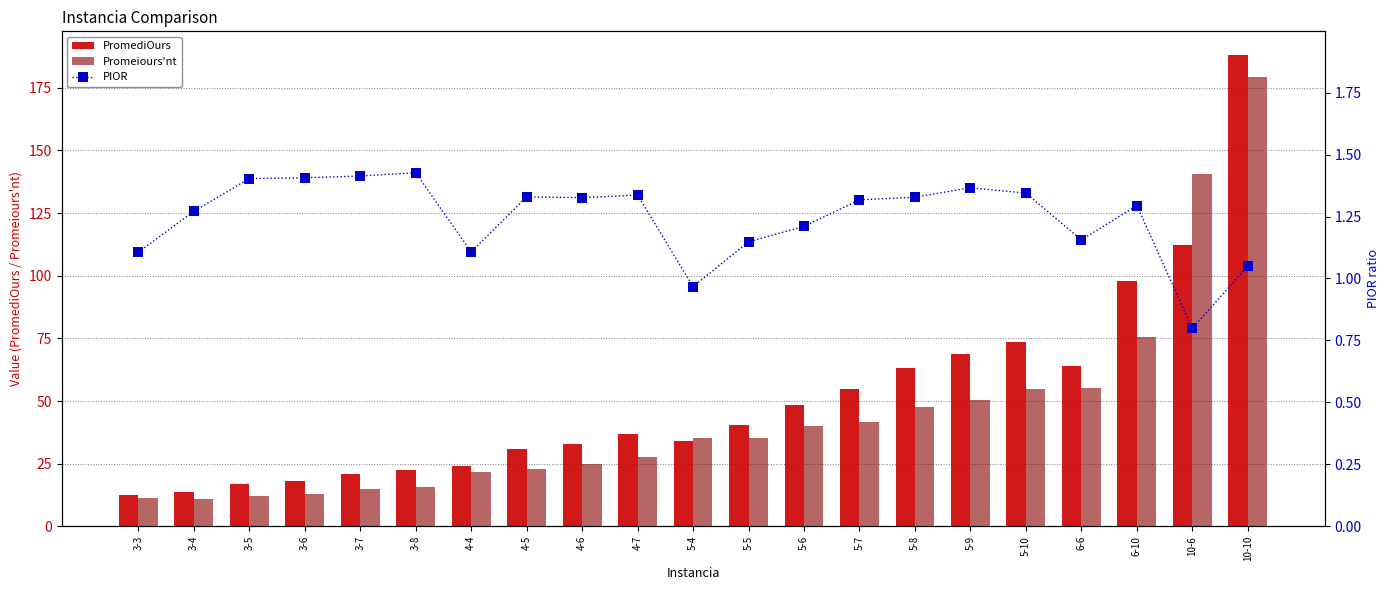

What is the spread (max minus min) of values at 5-9?

67.6